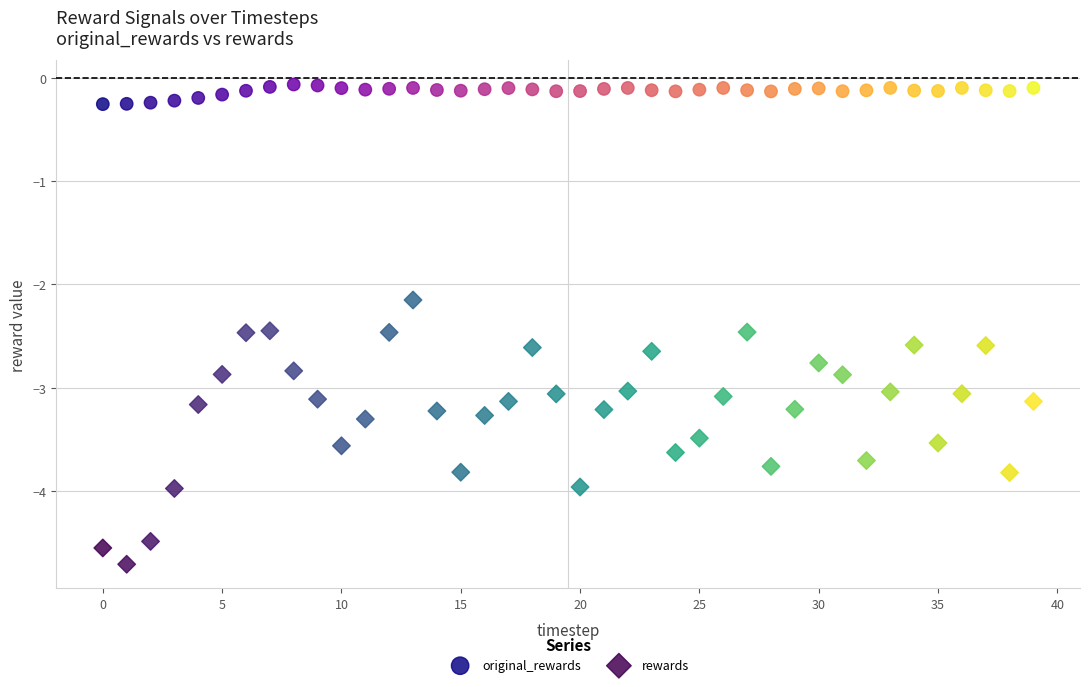

Which series contains the highest Y value?

original_rewards